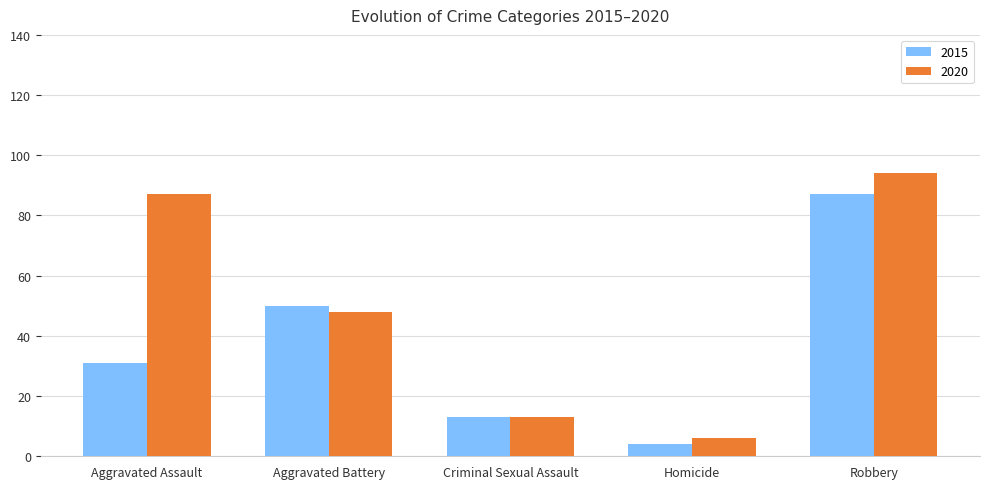

At which category is the sum across all series the highest?

Robbery